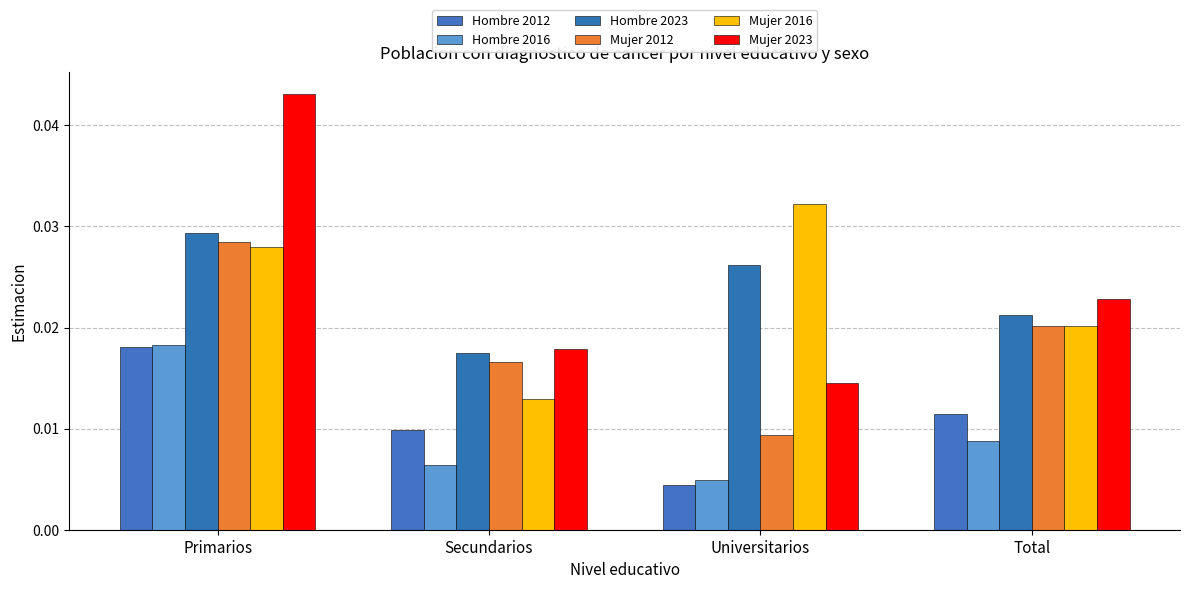

At how many categories does at least one series exceed 0?

4